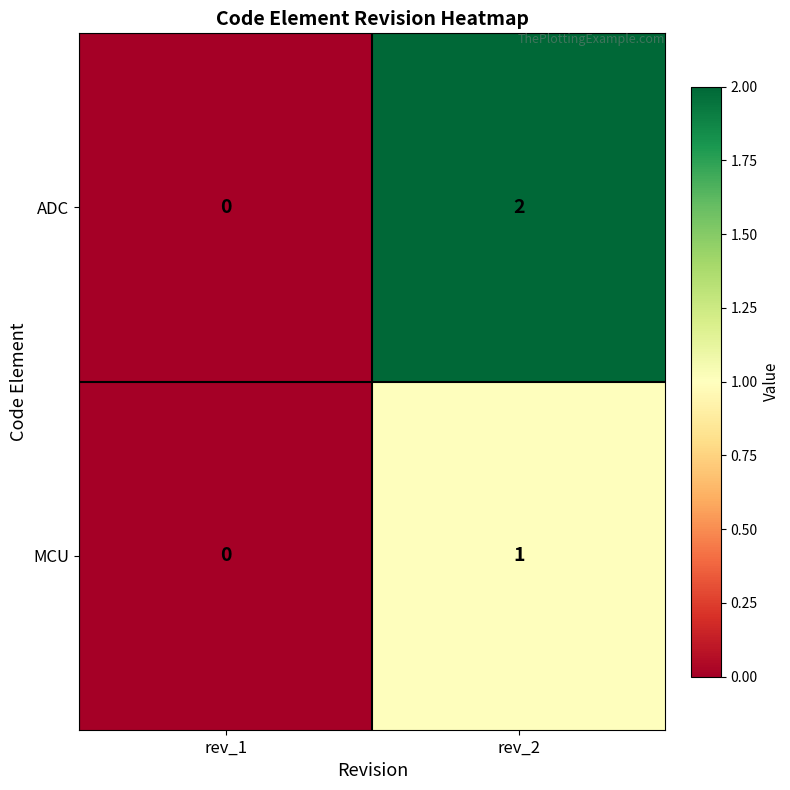

The value of MCU at rev_2 is 0. True or false?

False